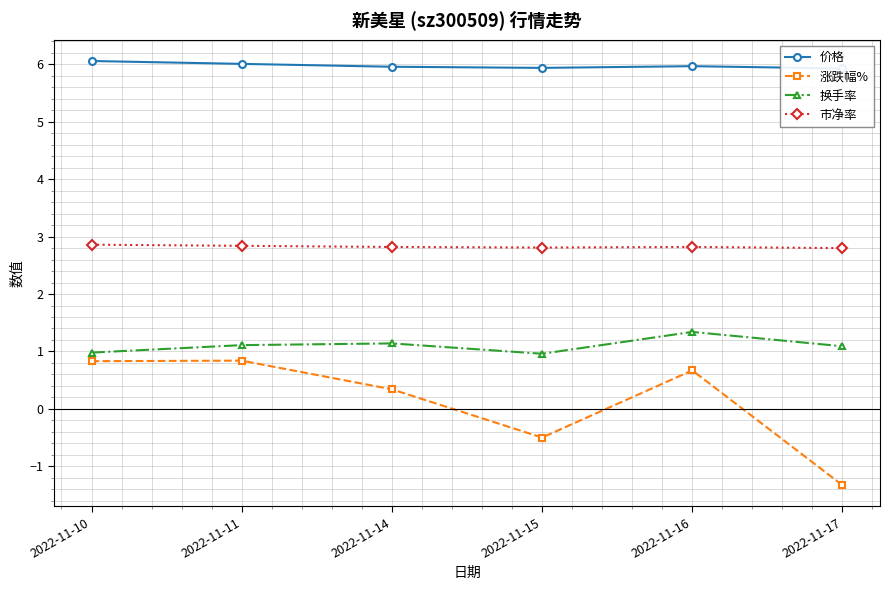

Rank the categories by 市净率 value from highest to lowest.

2022-11-10, 2022-11-11, 2022-11-14, 2022-11-16, 2022-11-15, 2022-11-17